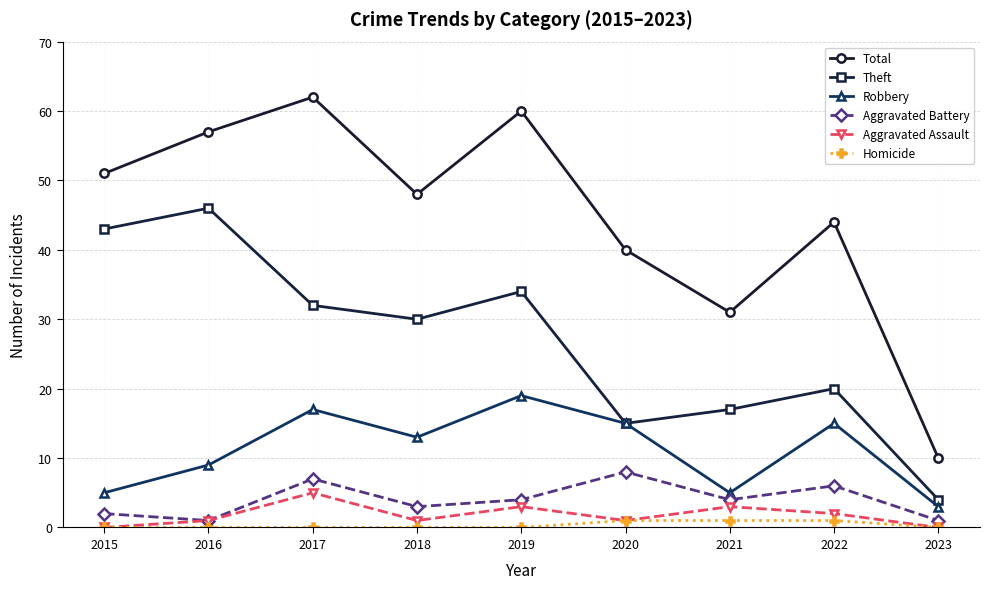

Count the number of categories in the chart.

9